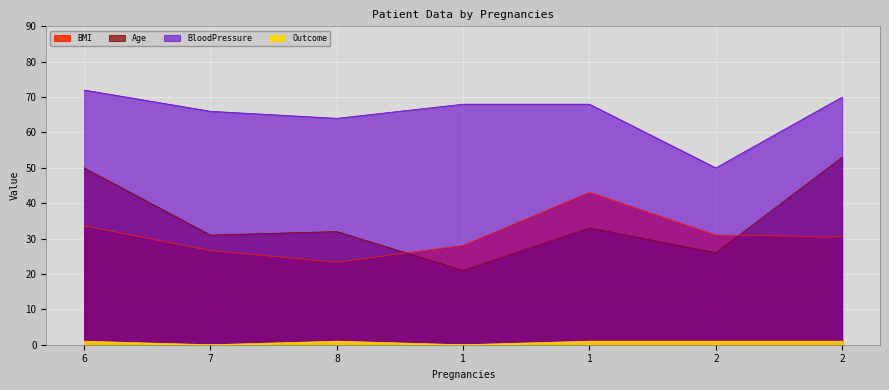

What is the label of the 7th point from the right?

6